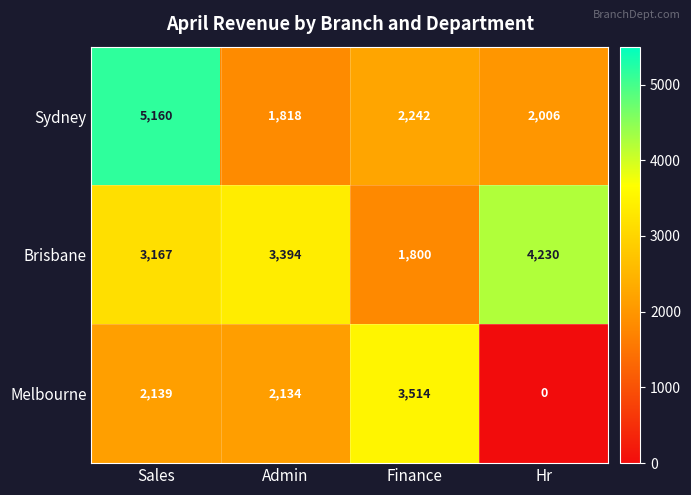

True or false: Melbourne has a value of 739 at Sales.

False